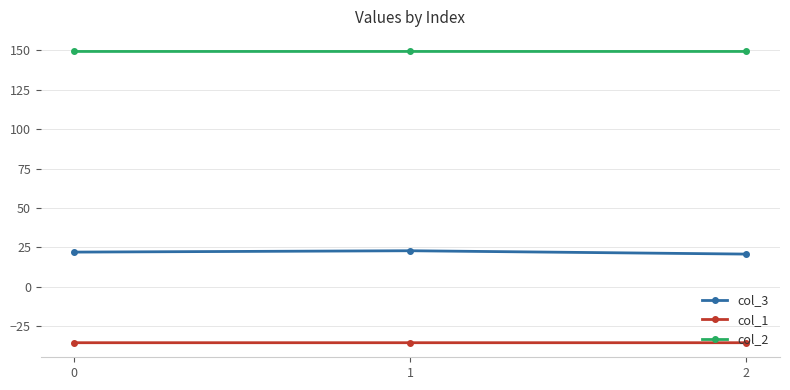

Is it true that col_1 equals -59.3 at 0?

False